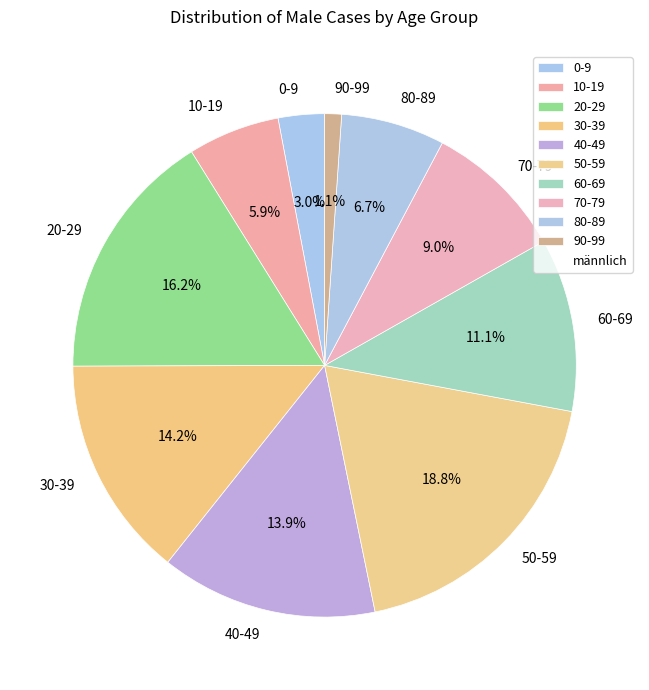

Is 30-39 the majority of the pie?

No